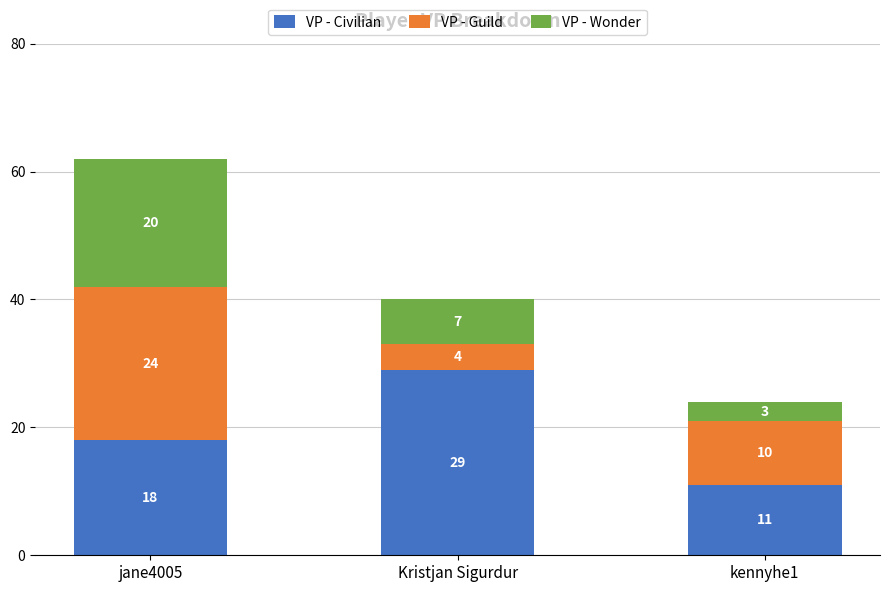

Reading right to left, list the values for the VP - Civilian series.

kennyhe1=11	Kristjan Sigurdur=29	jane4005=18